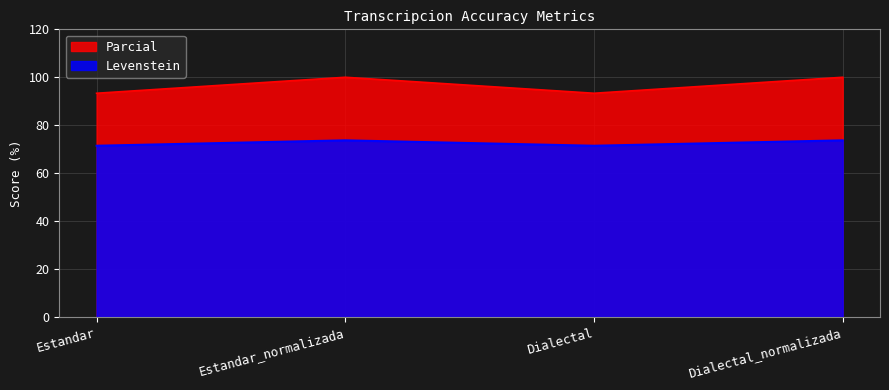

What is the sum of all Levenstein values?

290.2